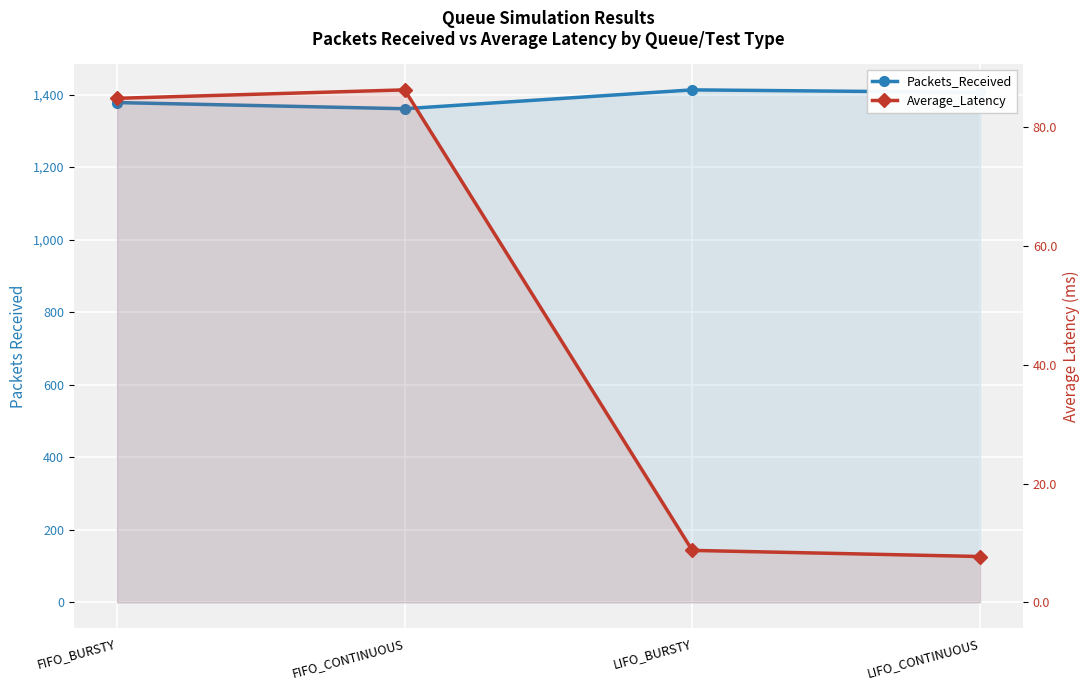

Between LIFO_BURSTY and LIFO_CONTINUOUS, which is larger?

LIFO_BURSTY